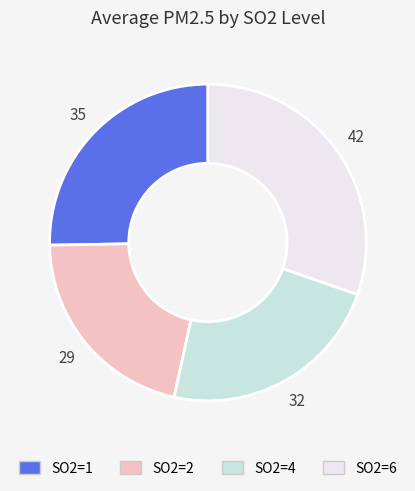

What is the largest slice in the pie chart?

SO2=6